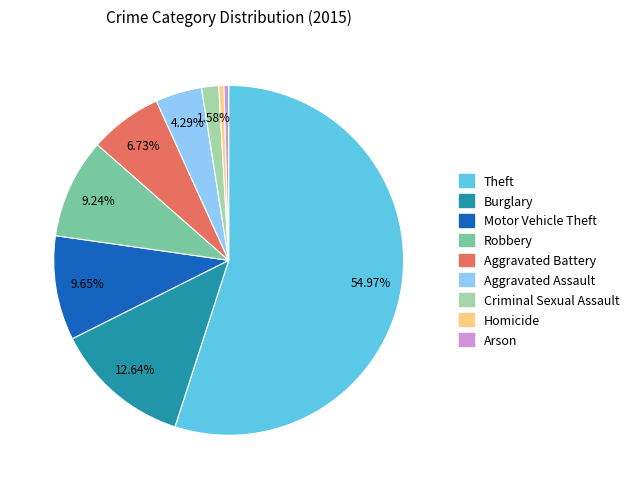

Is the sum of Burglary and Motor Vehicle Theft greater than half?

No